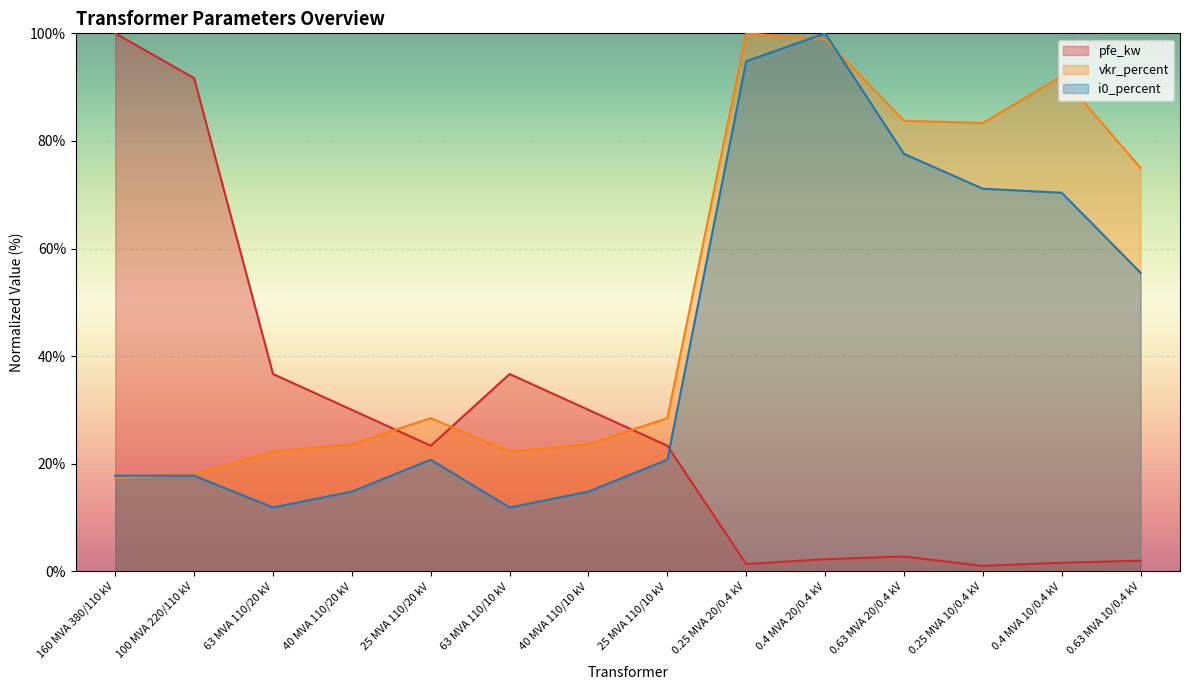

Reading right to left, extract all data points from this chart.

pfe_kw: 2.0	1.6	1.0	2.8	2.3	1.3	23.3	30.0	36.7	23.3	30.0	36.7	91.7	100.0
vkr_percent: 75.0	92.0	83.3	83.8	99.0	100.0	28.5	23.6	22.2	28.5	23.6	22.2	18.1	17.4
i0_percent: 55.5	70.4	71.1	77.6	100.0	94.8	20.7	14.8	11.9	20.7	14.8	11.9	17.8	17.8